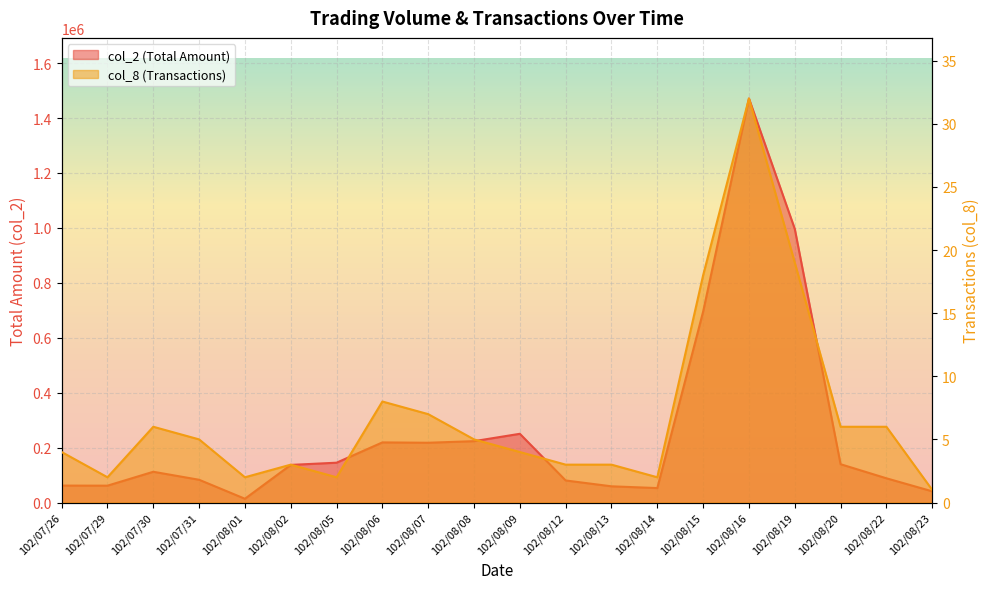

Between 102/08/15 and 102/08/01, which is larger?

102/08/15